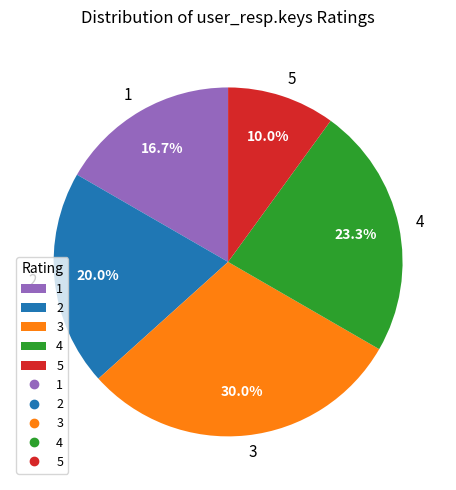

Which category has the biggest portion of the pie?

3